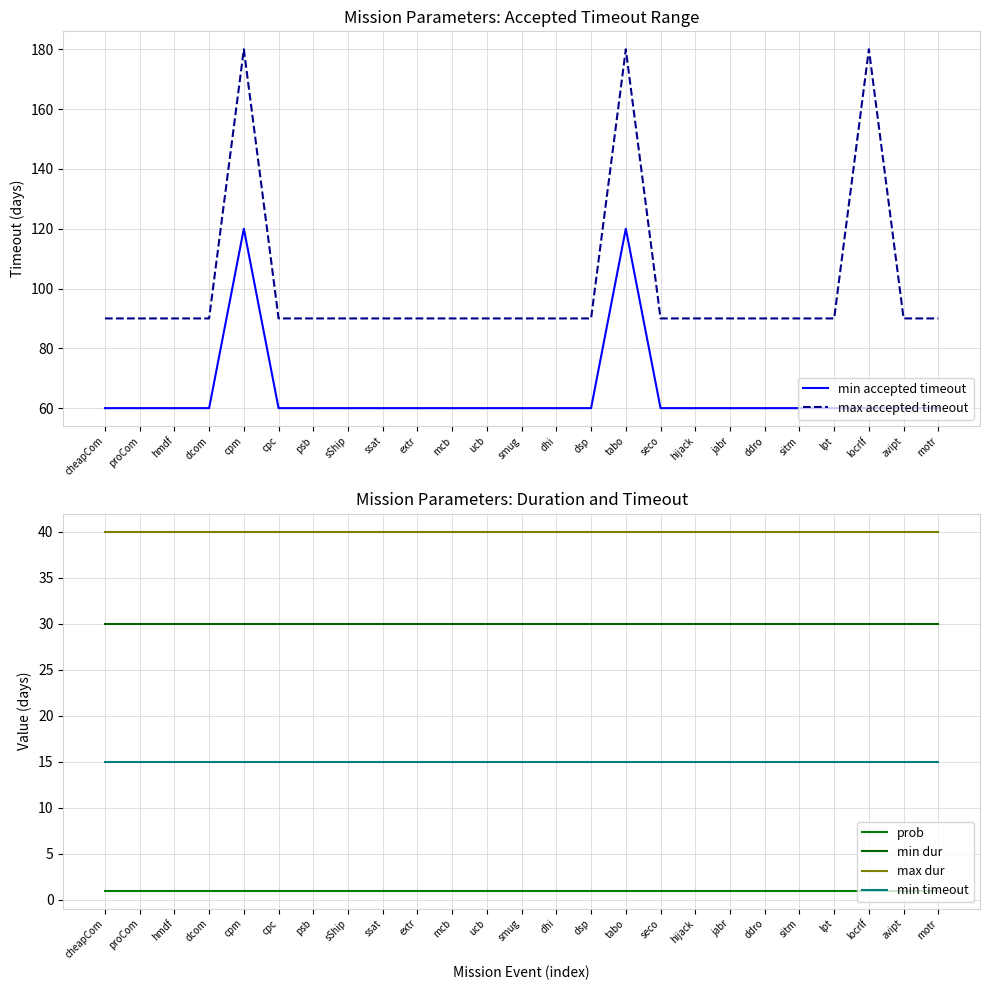

What is the highest value of the max accepted timeout series?

180